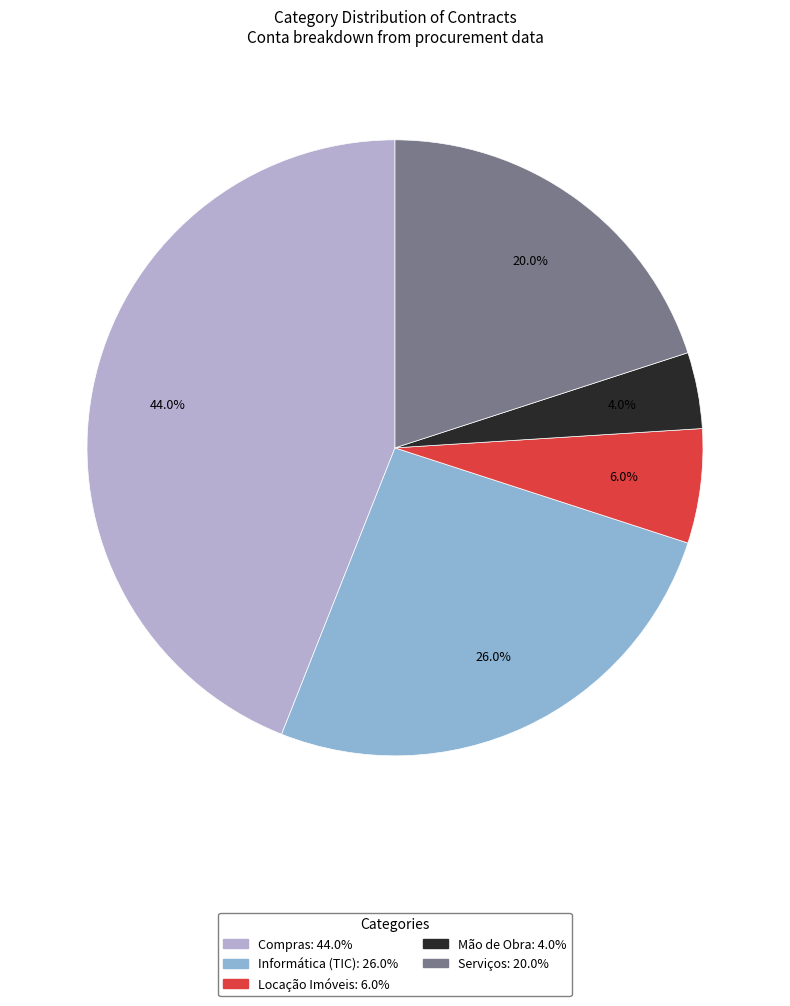

Is Serviços the majority of the pie?

No